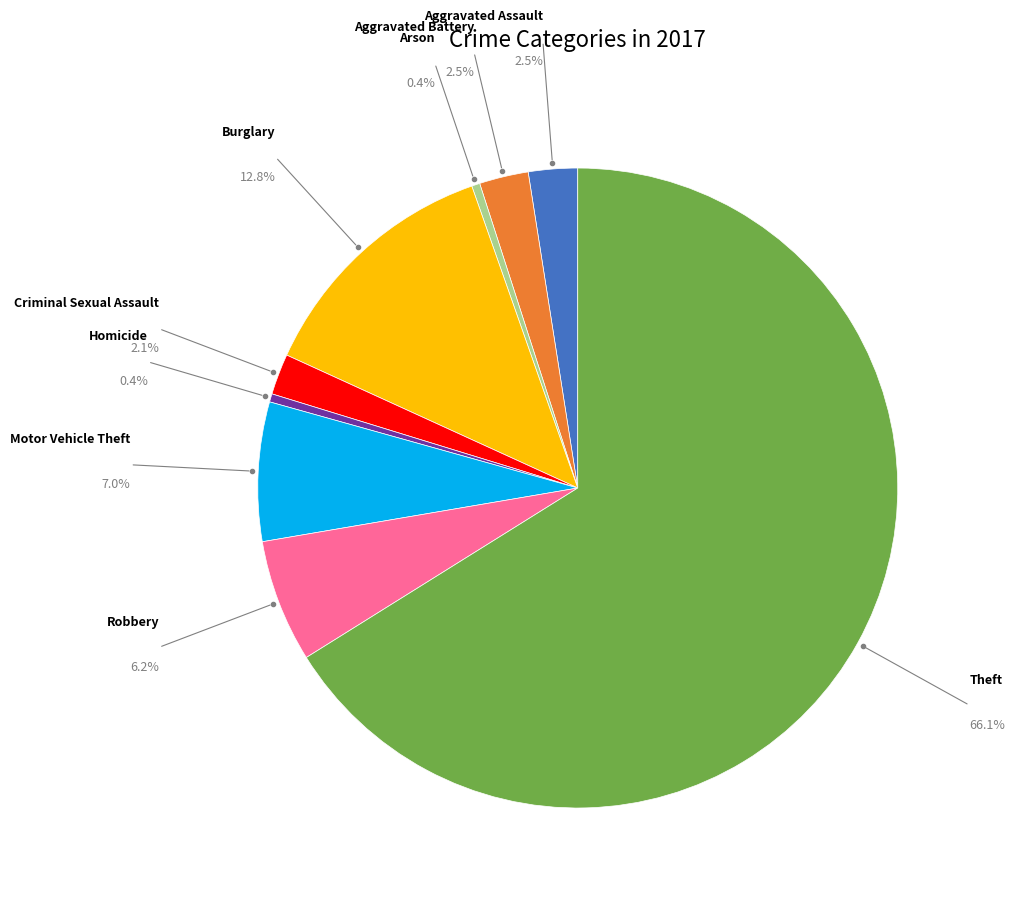

Is there a majority slice in this chart?

Yes